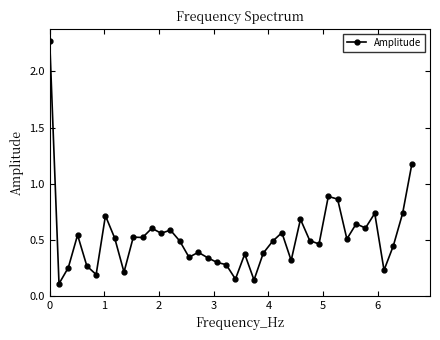

True or false: the data has more than 2 interior local peaks.

True